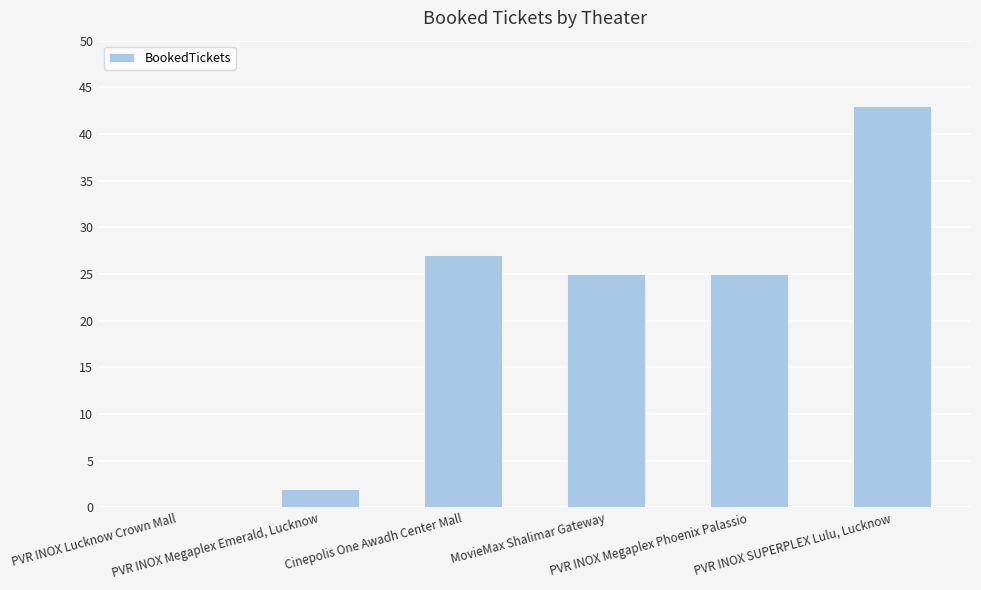

What is the maximum value shown in the chart?

43